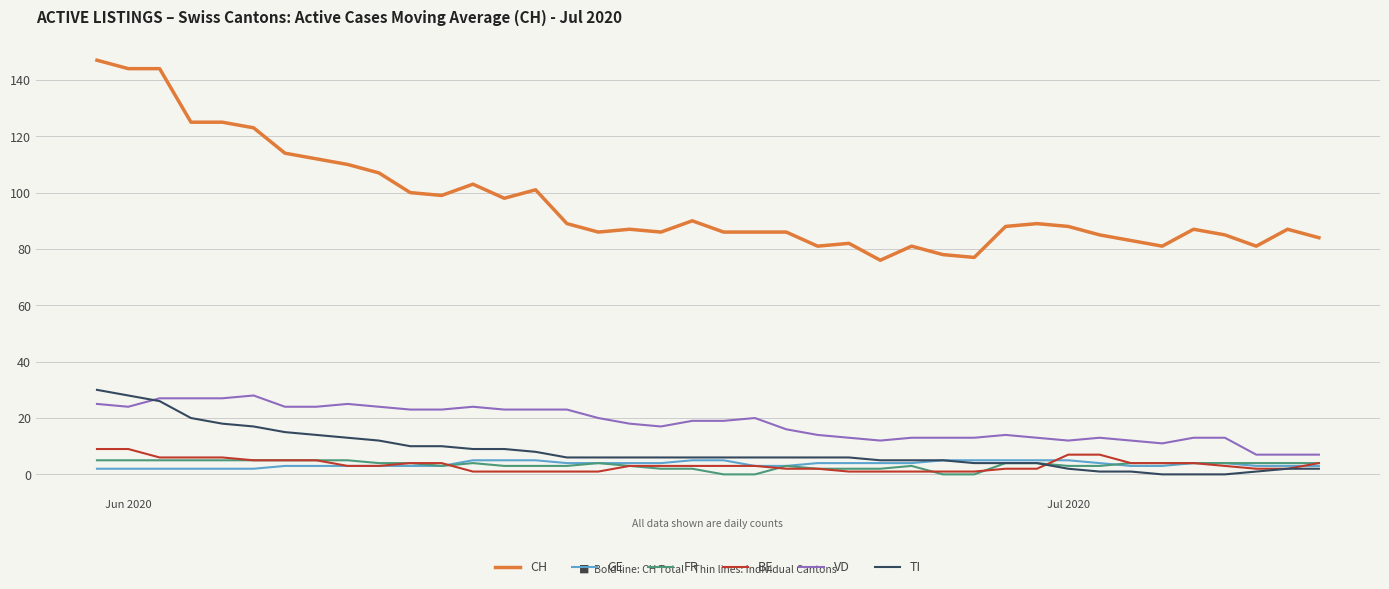

What is the difference between the maximum and minimum values in the GE series?

3